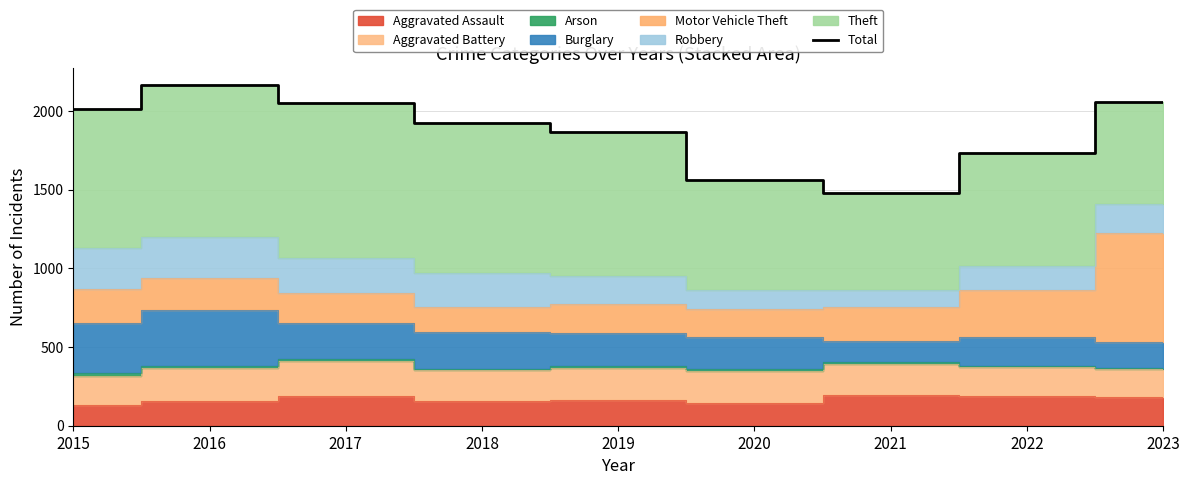

How many interior local valleys (lower than both neighbors) does the data have?

1